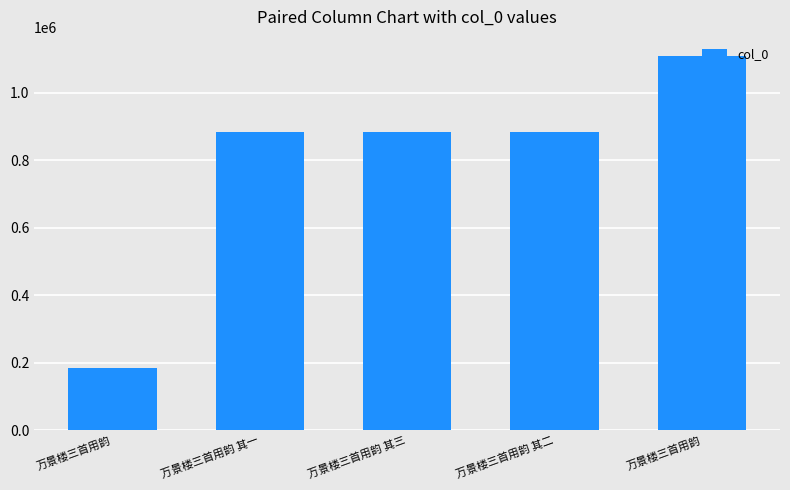

The chart shows a value of 882686 at 万景楼三首用韵 其一. True or false?

True